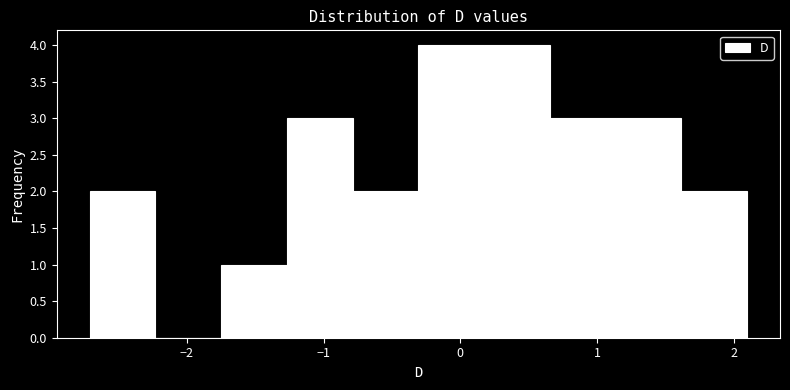

How tall is the bar that spans 0.7 to 1.1 on the x-axis? Neither the bar edges nor the heights are printed on the chart, so give them approximately, as read against the axes.

3